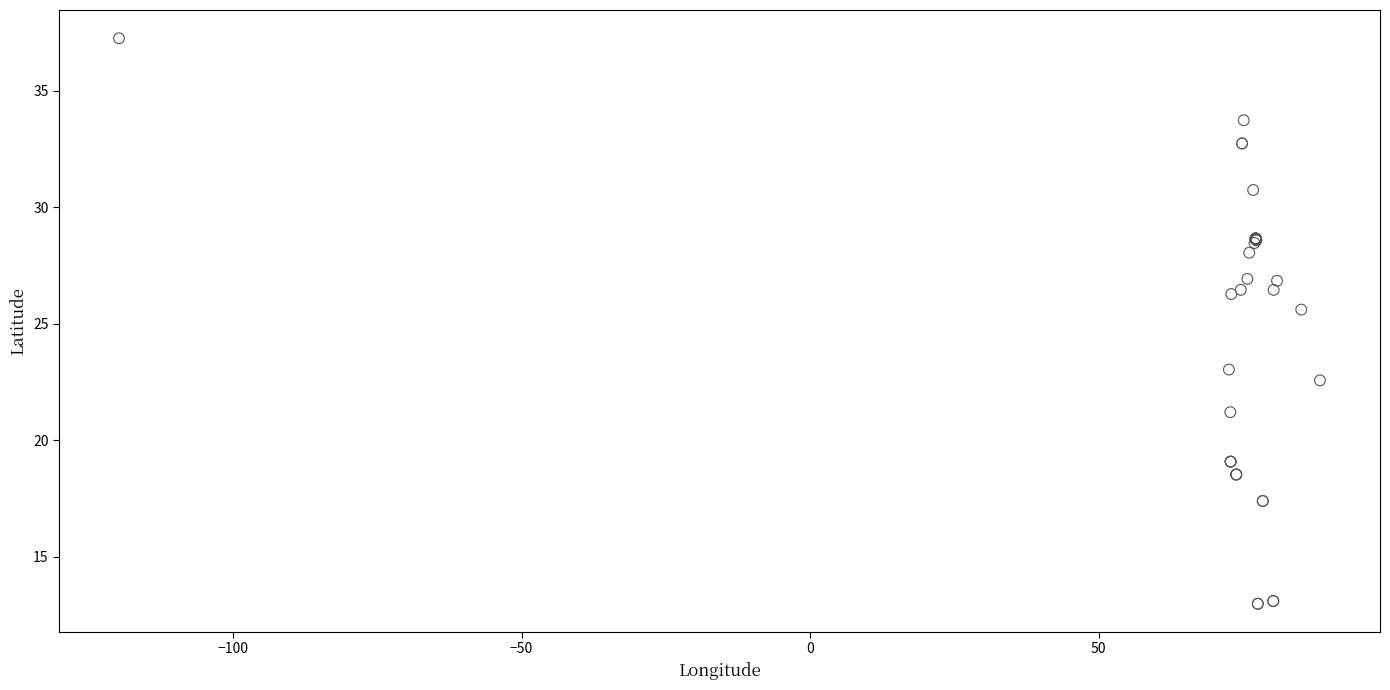

What Y value in the scatter plot is closest to 25?

25.6